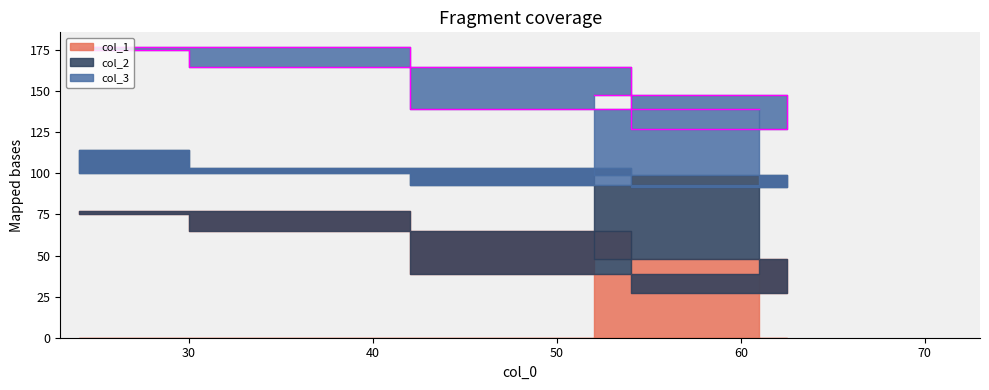

At which label is col_2 closest to 44?

25